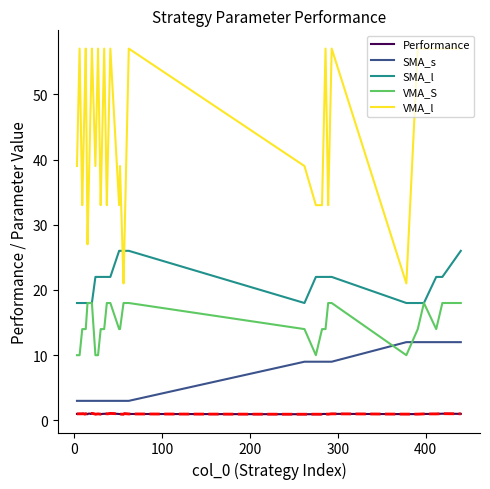

Which series has the widest spread of values?

VMA_l